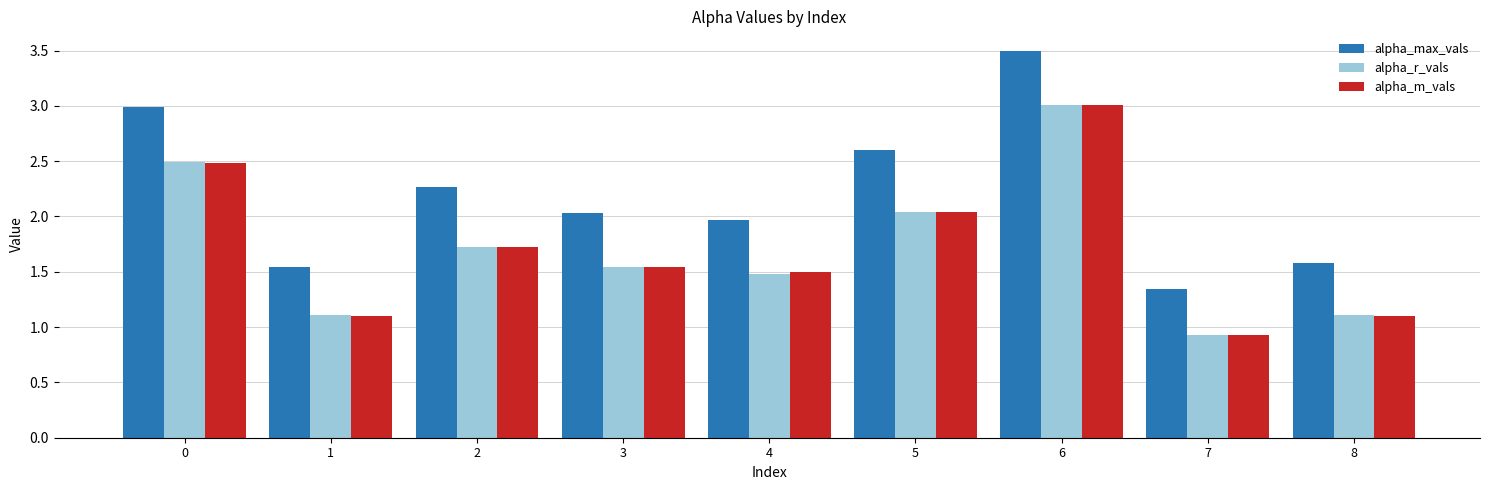

What is the lowest value of the alpha_m_vals series?

0.9